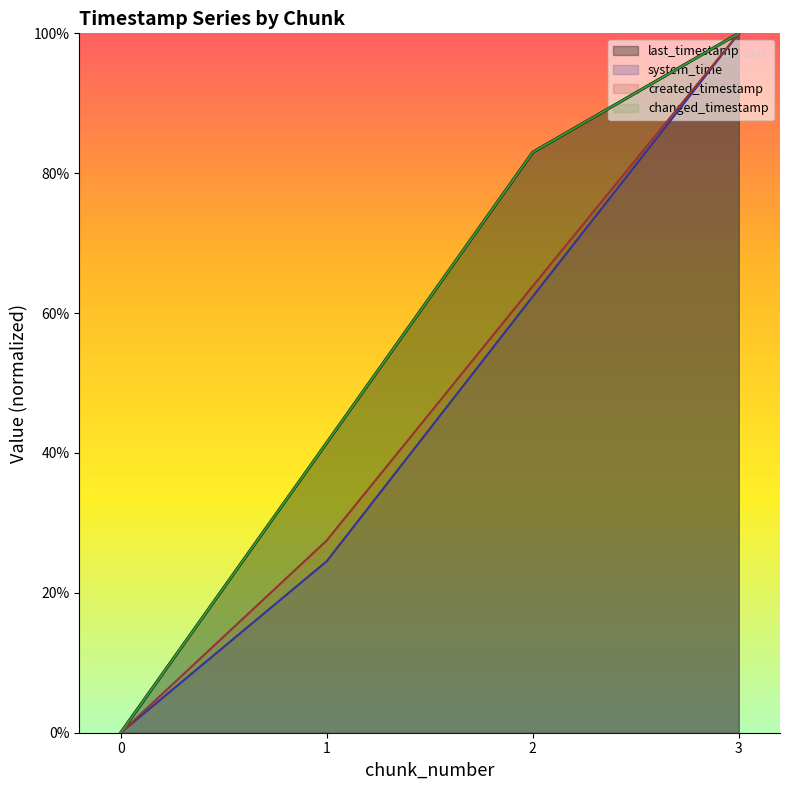

Reading right to left, extract all data points from this chart.

last_timestamp: 3=1.0	2=0.8	1=0.4	0=0.0
system_time: 3=1.0	2=0.6	1=0.2	0=0.0
created_timestamp: 3=1.0	2=0.6	1=0.3	0=0.0
changed_timestamp: 3=1.0	2=0.8	1=0.4	0=0.0